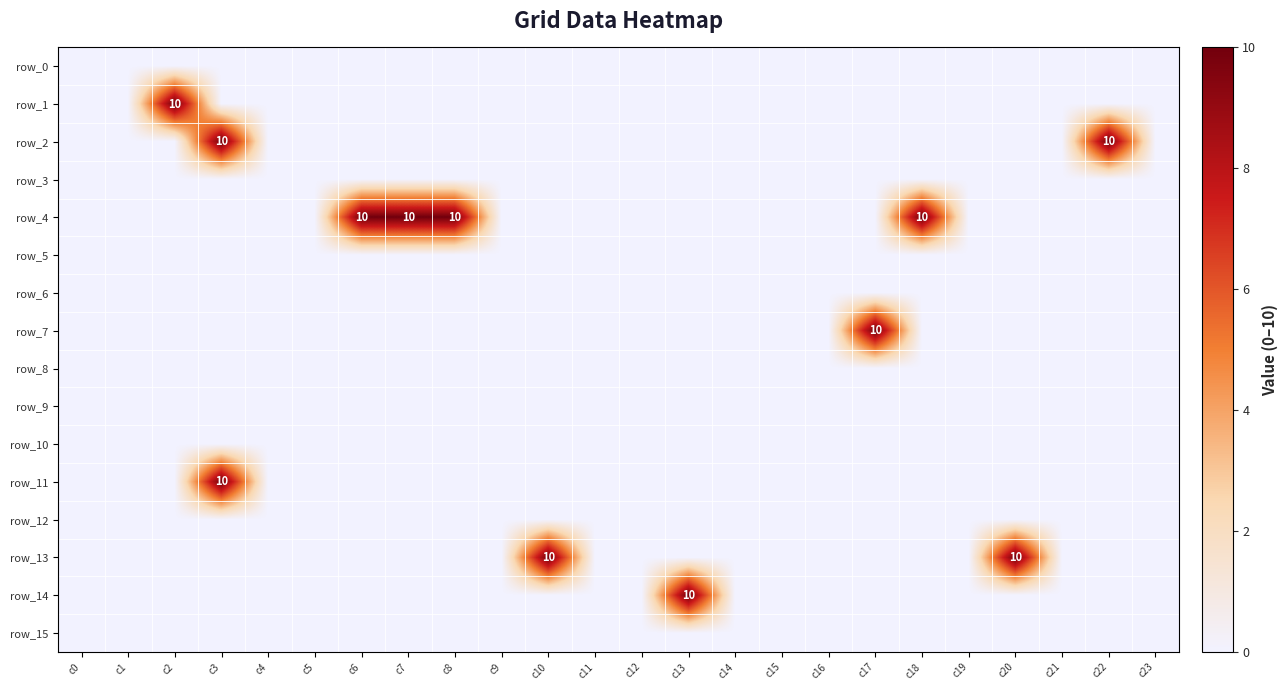

Rank the series at c15 from lowest to highest value.

row_0, row_1, row_2, row_3, row_4, row_5, row_6, row_7, row_8, row_9, row_10, row_11, row_12, row_13, row_14, row_15